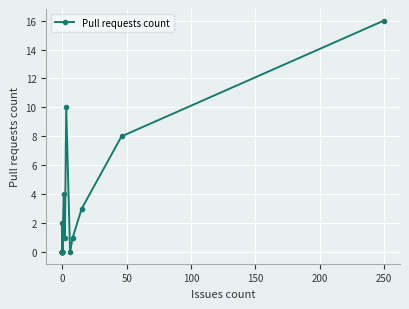

Reading right to left, list all the values displayed in this chart.

16	8	3	1	0	10	1	4	0	0	0	0	0	0	0	0	2	0